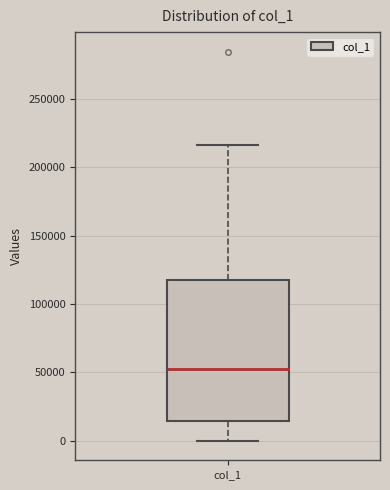

Where is the lower edge of the box for col_1 on the y-axis? The values are not printed on the chart, so give them approximately, as read against the axis.

15000